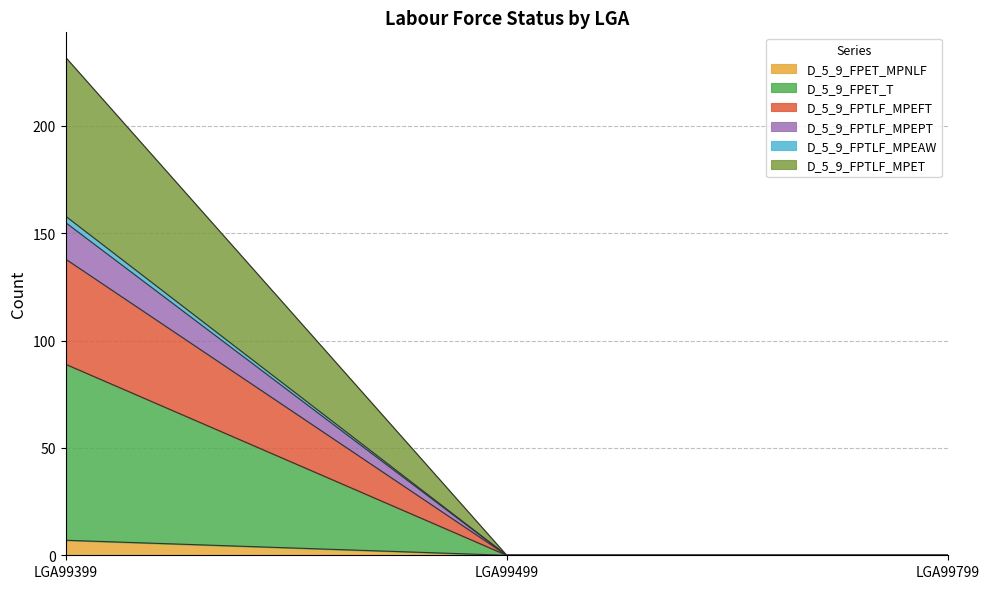

At which label does D_5_9_FPET_MPNLF reach its peak?

LGA99399